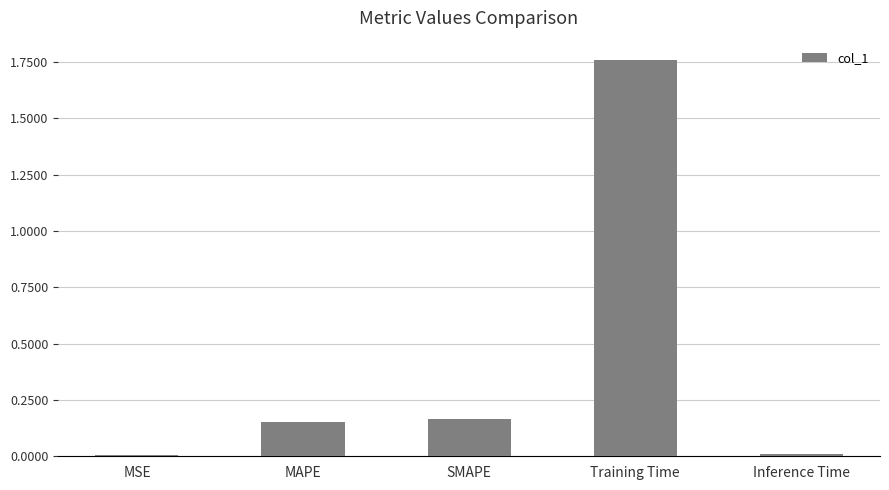

What is the sum of all values?

2.1